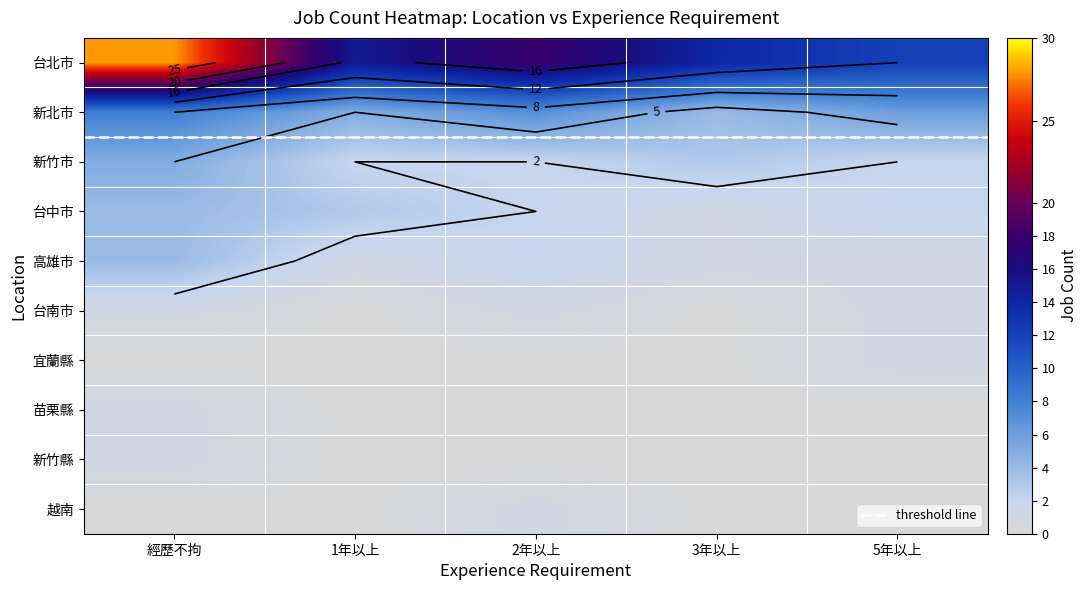

What is the maximum value shown in the chart?

28